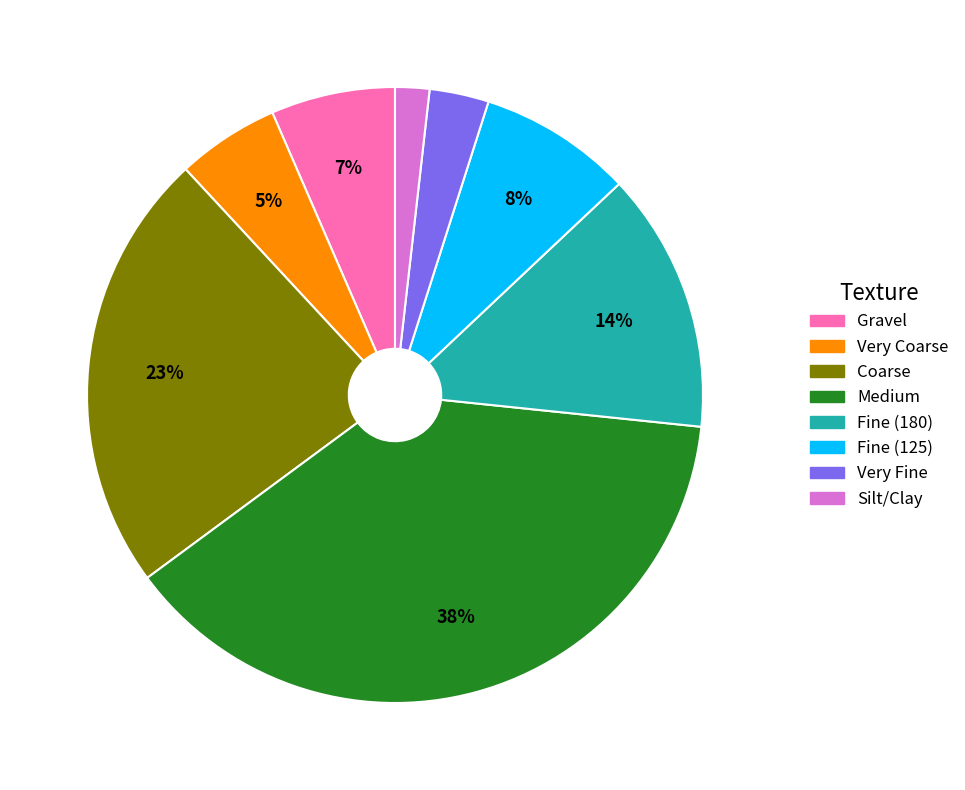

Which category has the biggest portion of the pie?

Medium